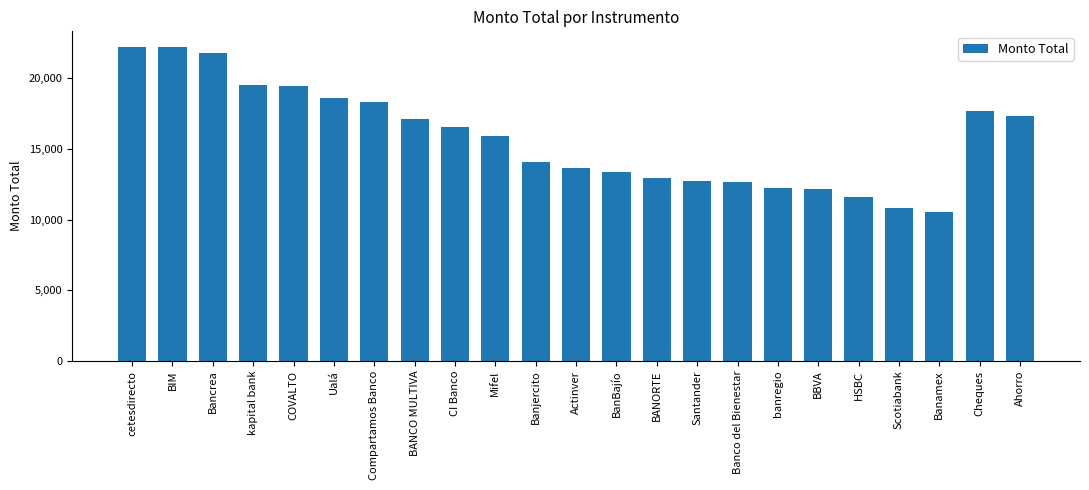

Which category has the lowest value across all series?

Banamex